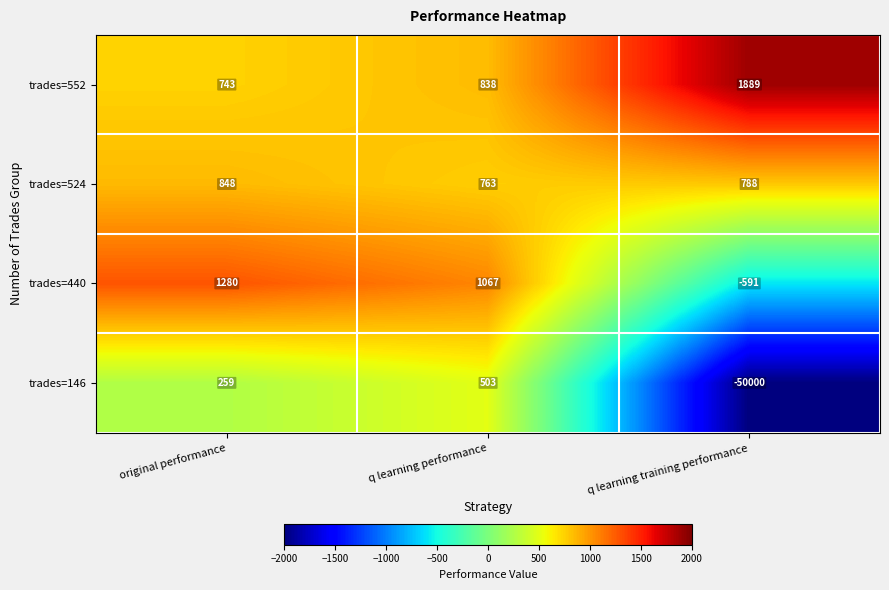

What is the greatest value displayed?

1889